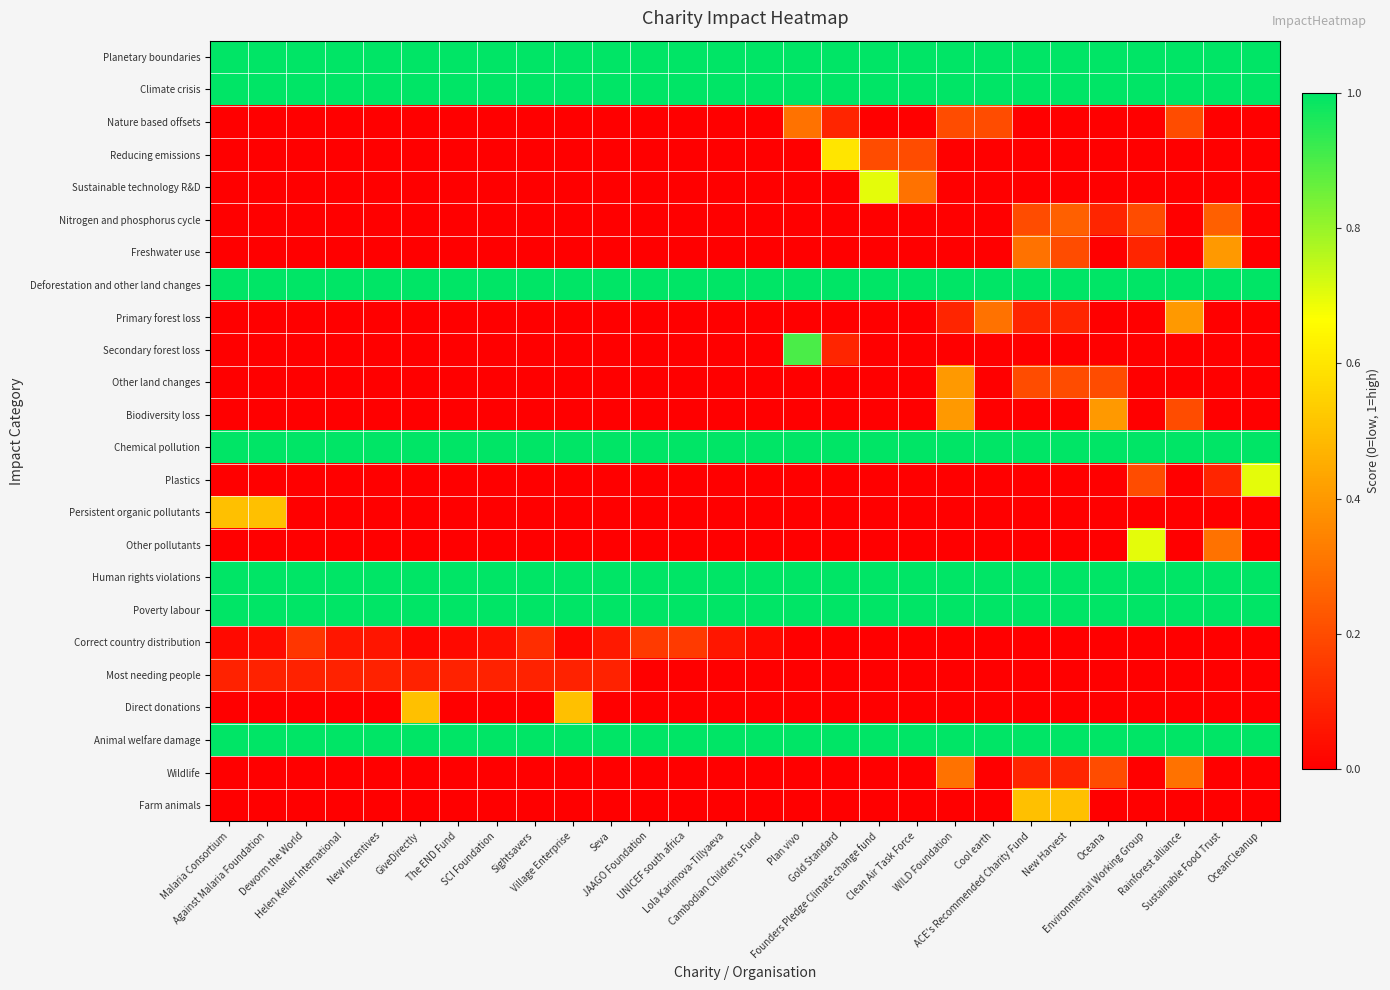

Which series has the widest spread of values?

Secondary forest loss